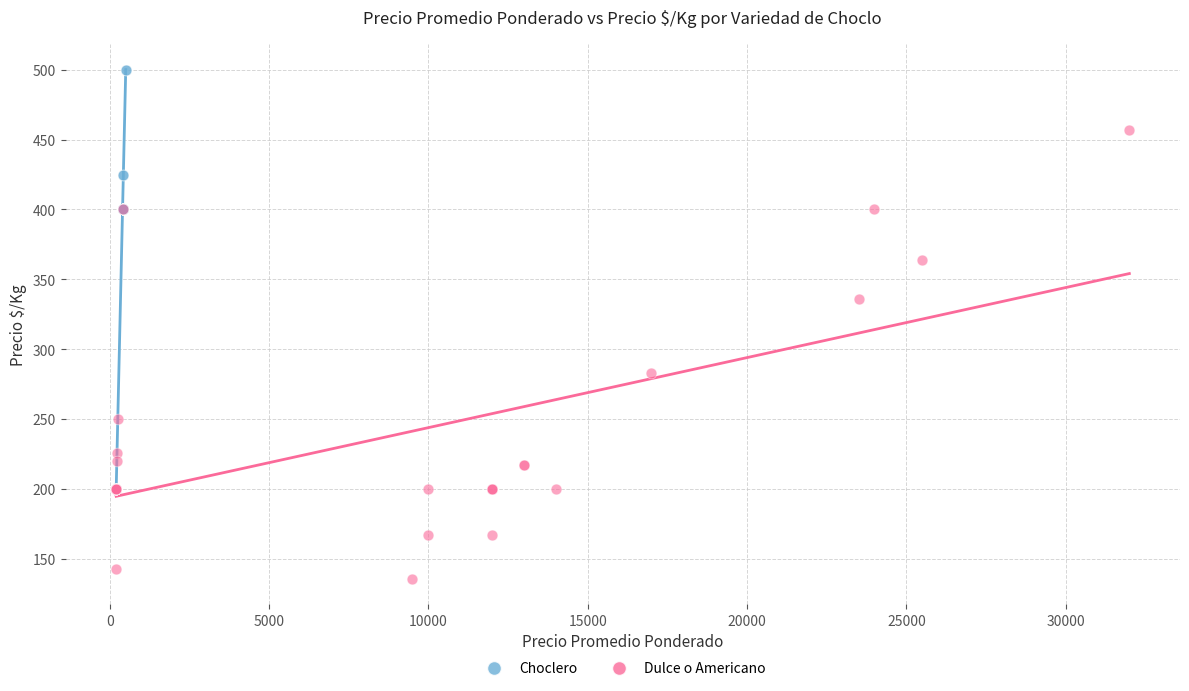

Which series has the largest Y range (max minus min)?

Dulce o Americano